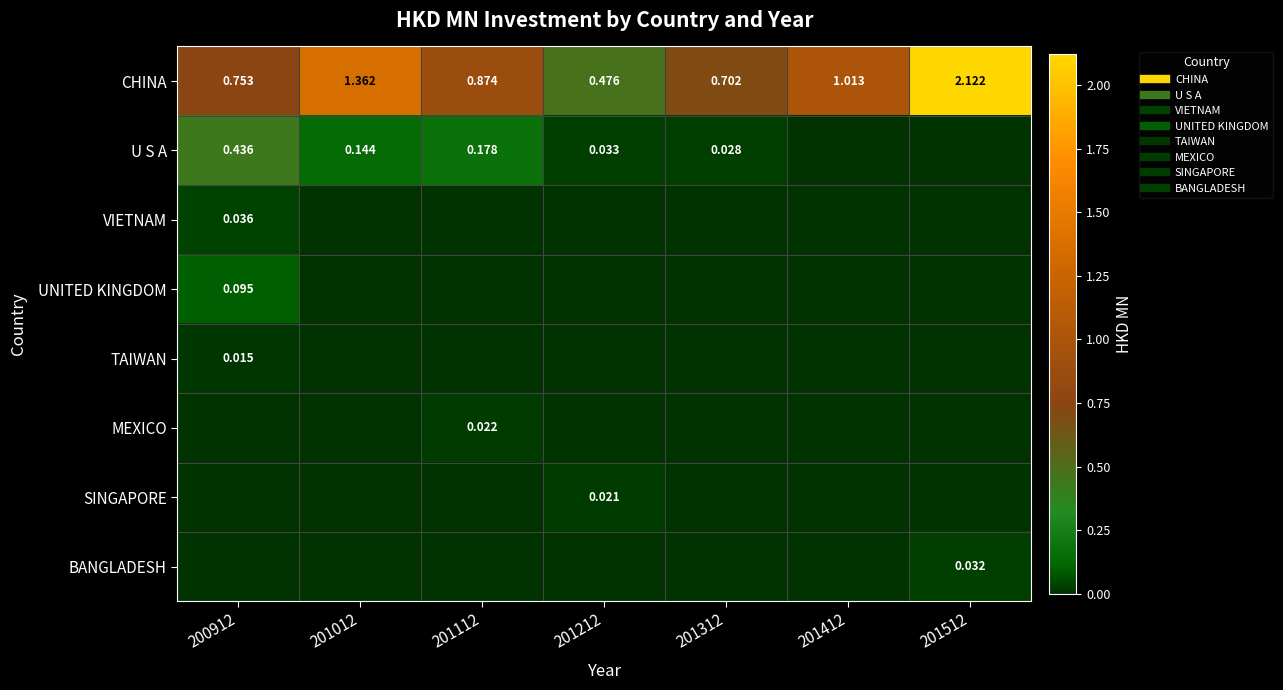

What is the spread (max minus min) of values at 201112?

0.9